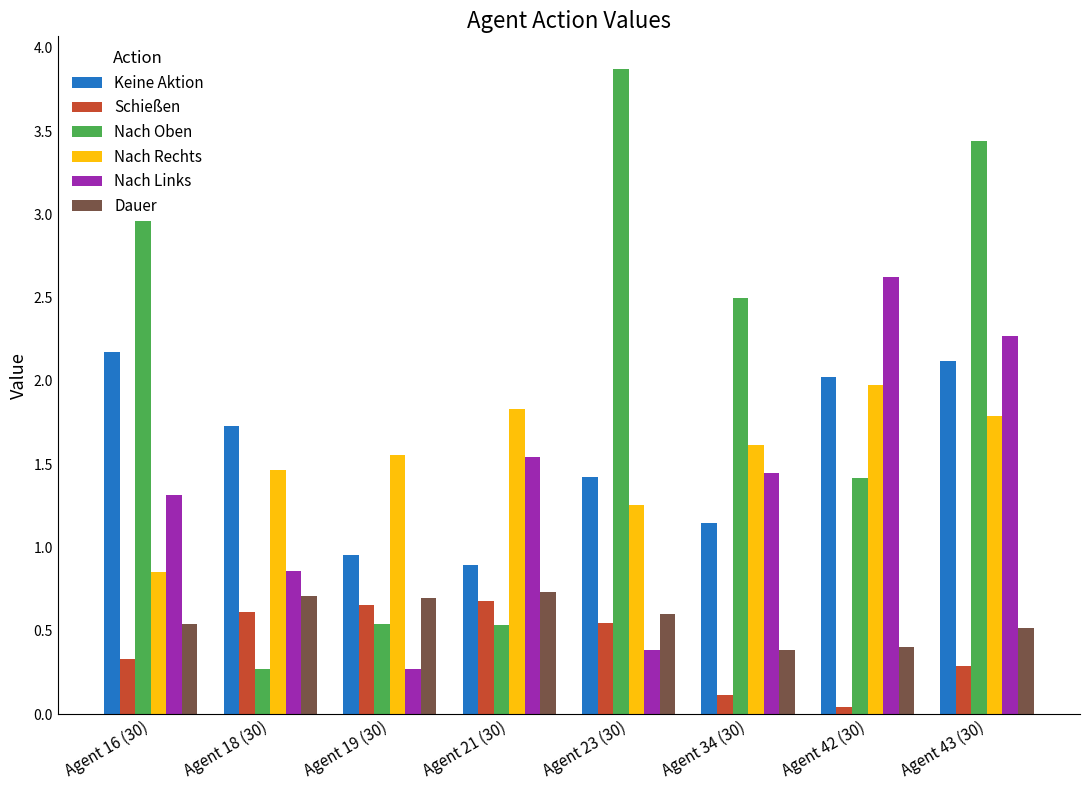

What are all the series names shown in the legend?

Keine Aktion, Schießen, Nach Oben, Nach Rechts, Nach Links, Dauer